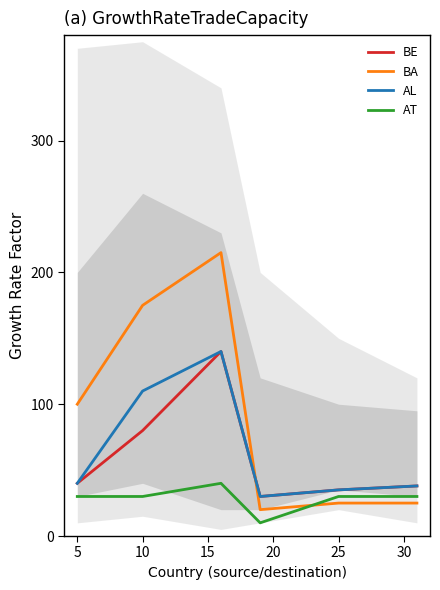

In AT, how many points are lower than both neighbors (excluding endpoints)?

1